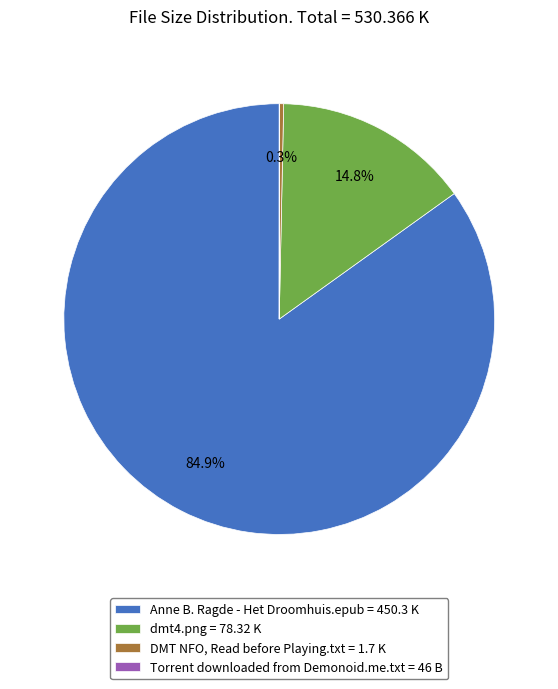

Does Anne B. Ragde - Het Droomhuis.epub = 450.3 K account for over 50% of the chart?

Yes